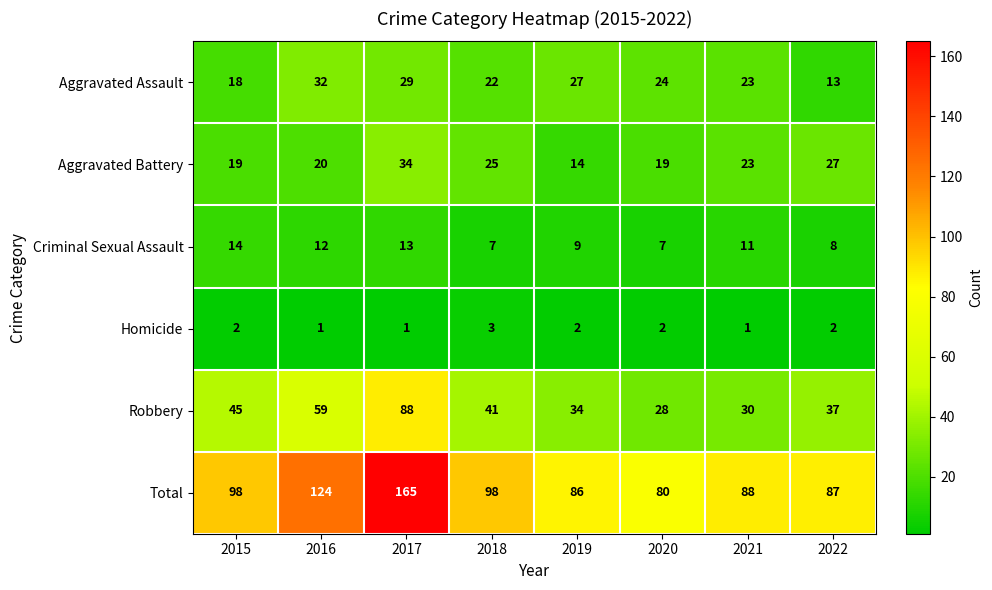

List the series in order of their peak value, highest first.

Total, Robbery, Aggravated Battery, Aggravated Assault, Criminal Sexual Assault, Homicide